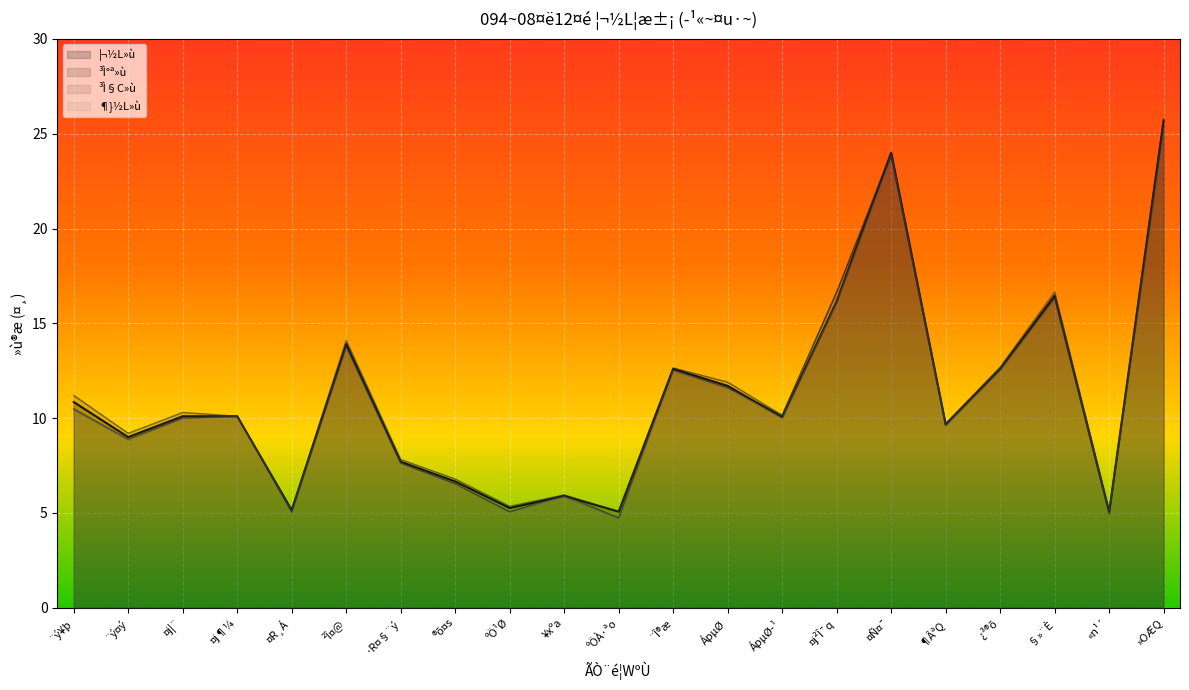

What is the label of the 21st point from the right?

¨ý¥þ